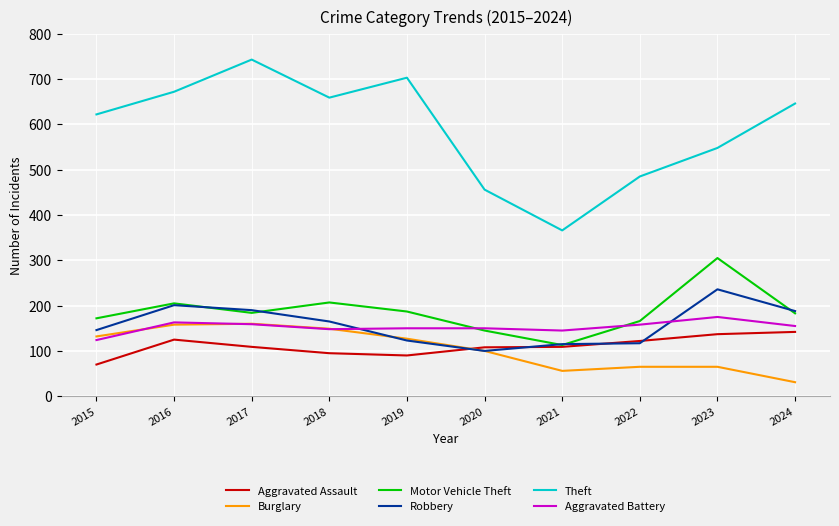

Rank the series by their maximum value, from lowest to highest.

Aggravated Assault, Burglary, Aggravated Battery, Robbery, Motor Vehicle Theft, Theft